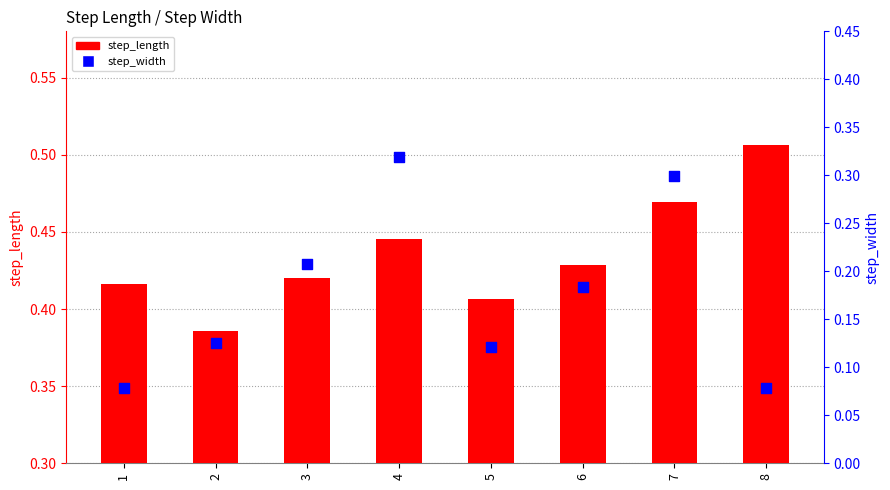

Is the value of step_width at 1 greater than the value of step_length at 5?

No